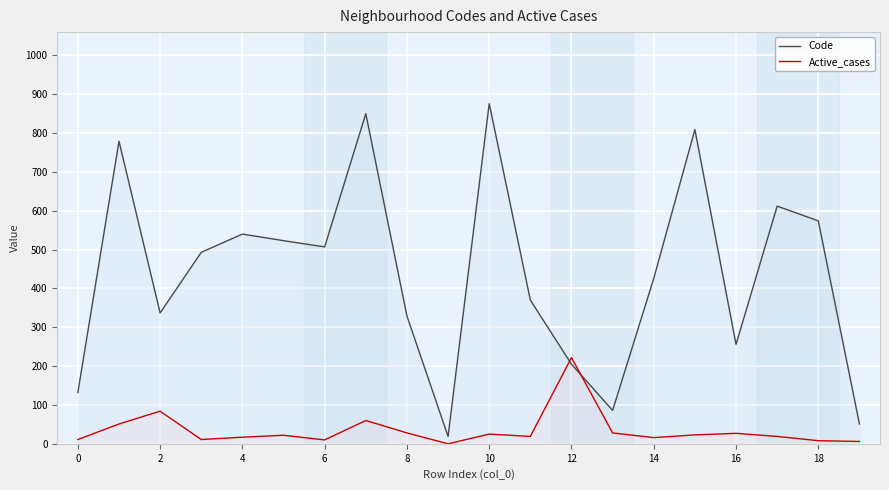

What is the sum of all Code values?

8774